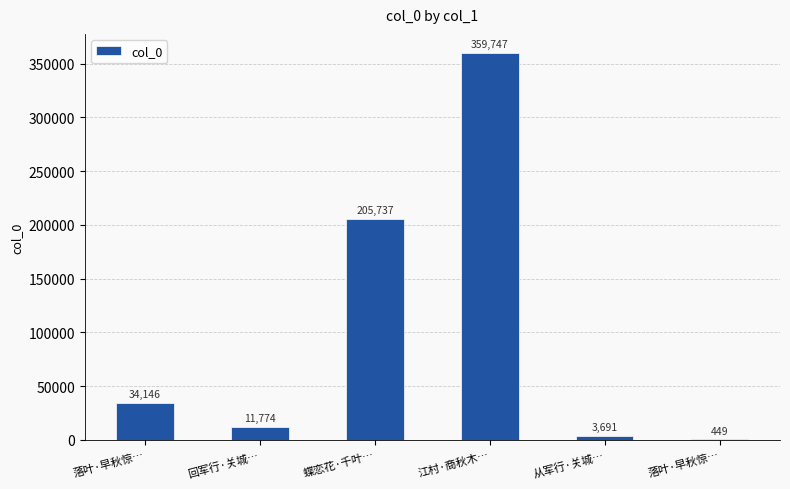

What is the label of the 3rd bar from the left?

蝶恋花·千叶…